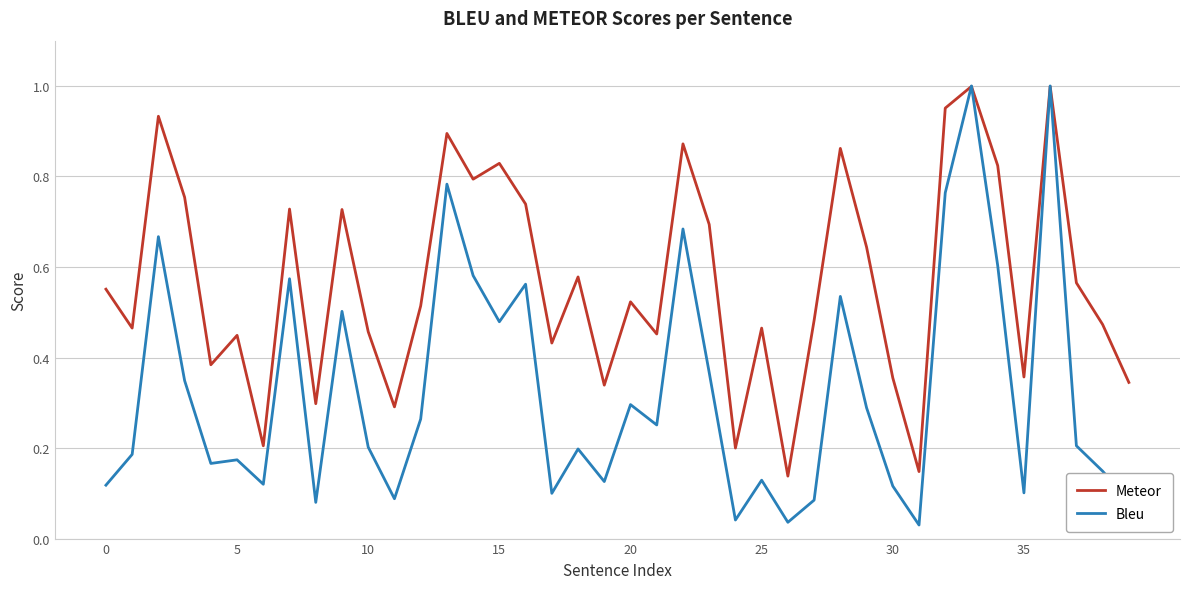

Which series has the widest spread of values?

Bleu